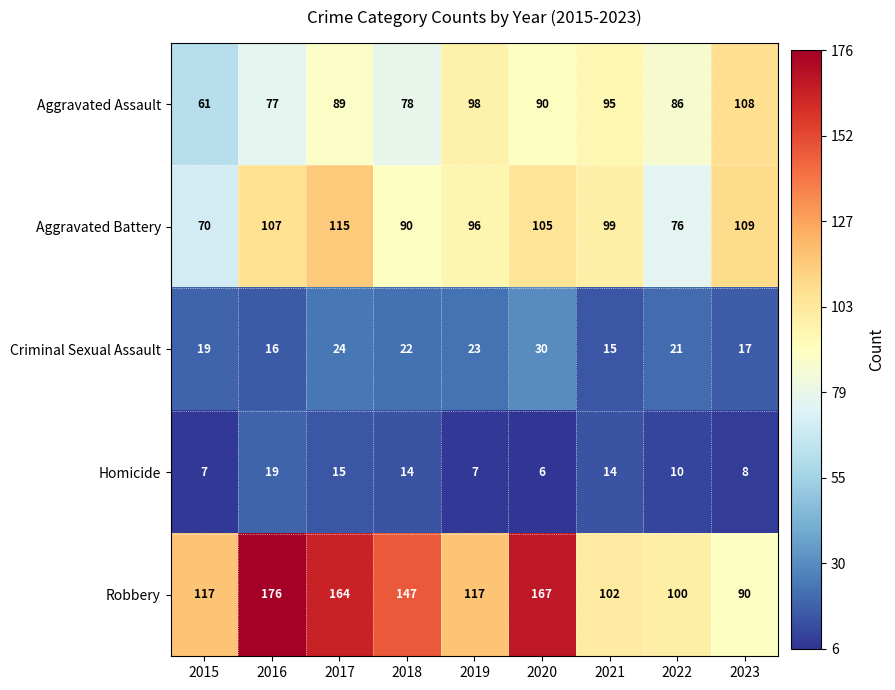

At which label does Robbery reach its minimum?

2023